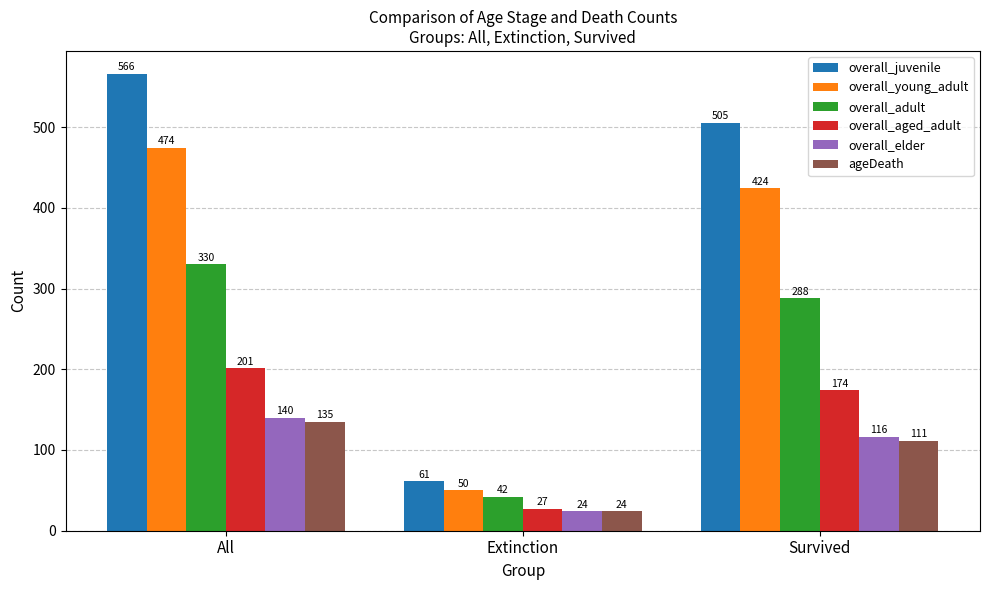

What is the value of the overall_adult bar at the 2nd from the left?

42